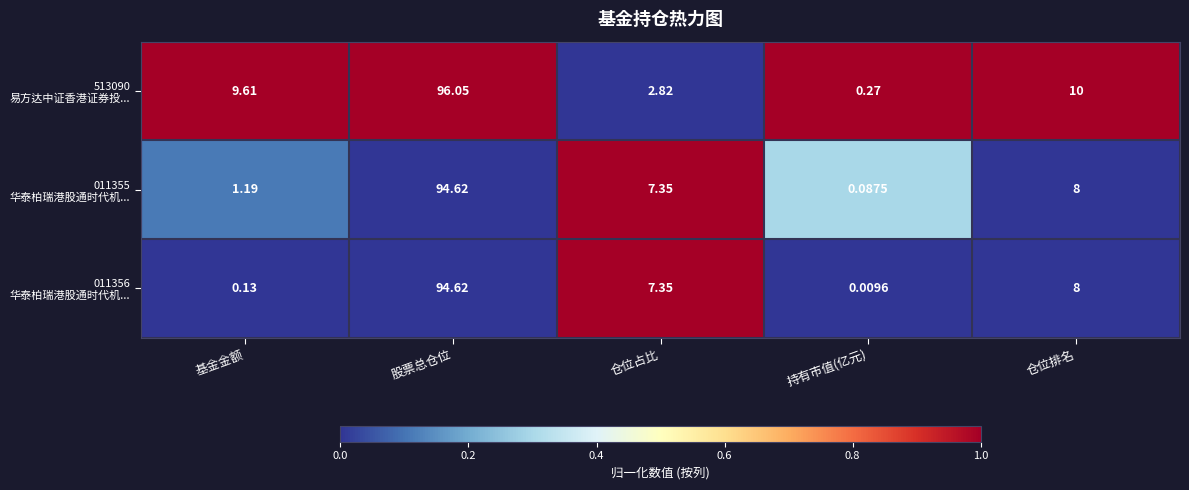

Which label corresponds to the smallest value in the chart?

持有市值(亿元)